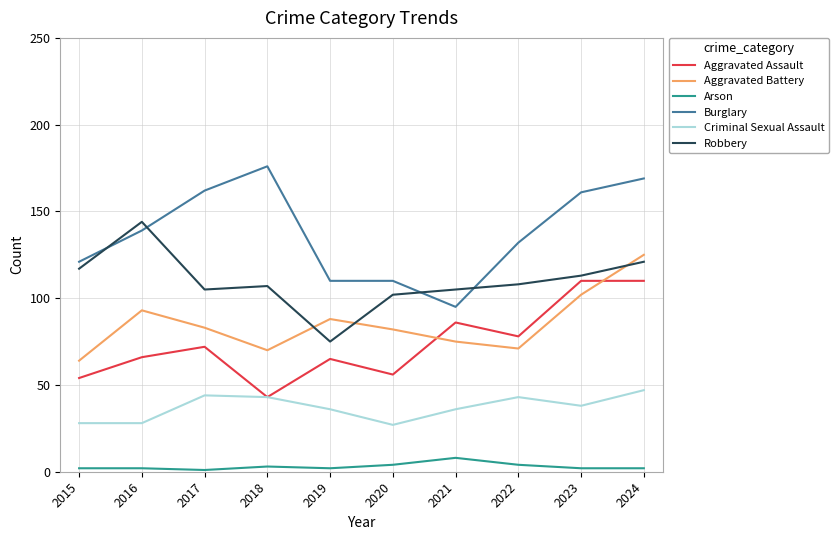

Which series changed the most between 2019 and 2024?

Burglary